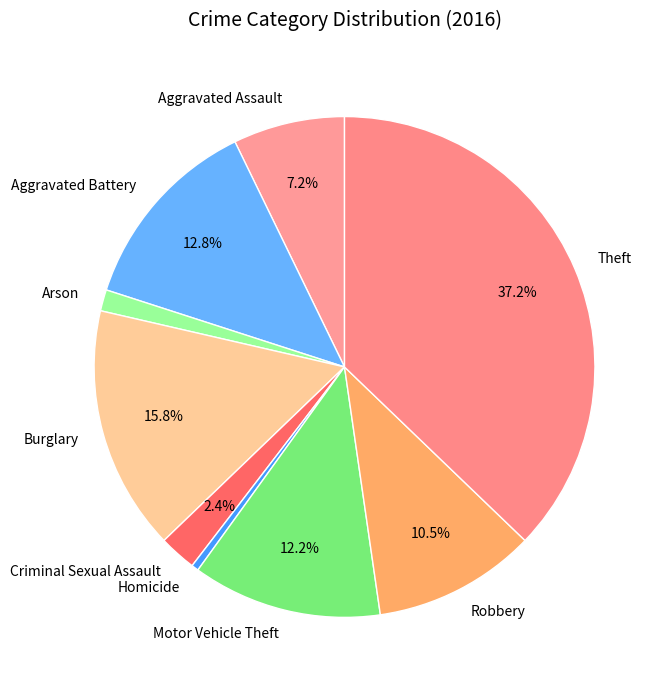

How many slices are in this pie chart?

9